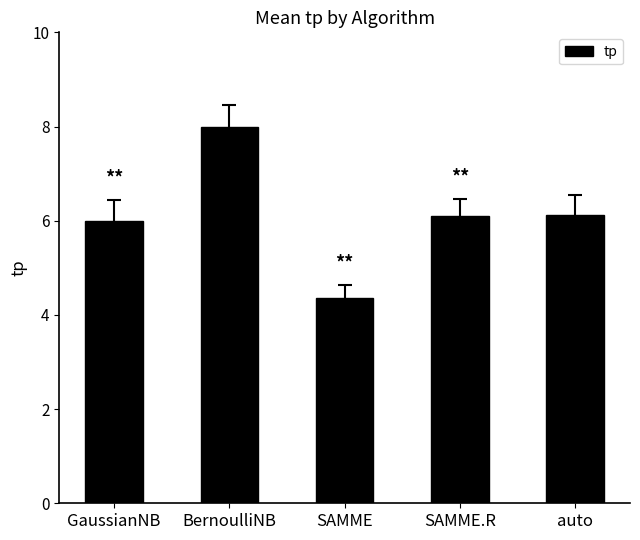

What is the change in value from GaussianNB to SAMME?

-1.6